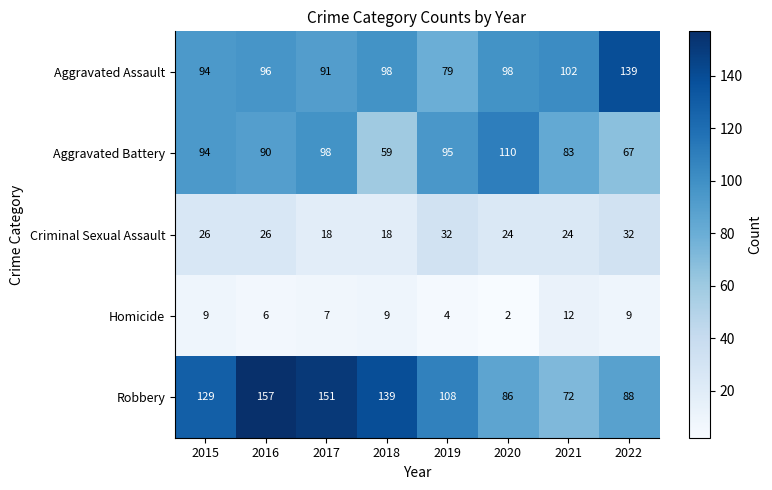

At which category does the chart reach its peak across all series?

2016